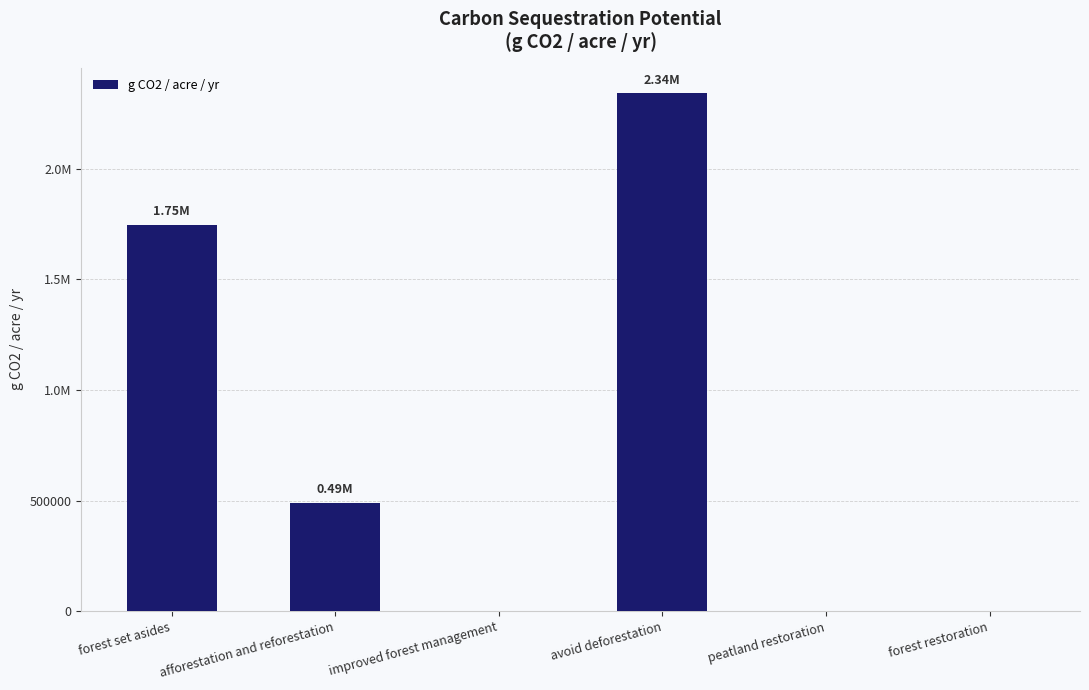

What position from the right is forest set asides?

6